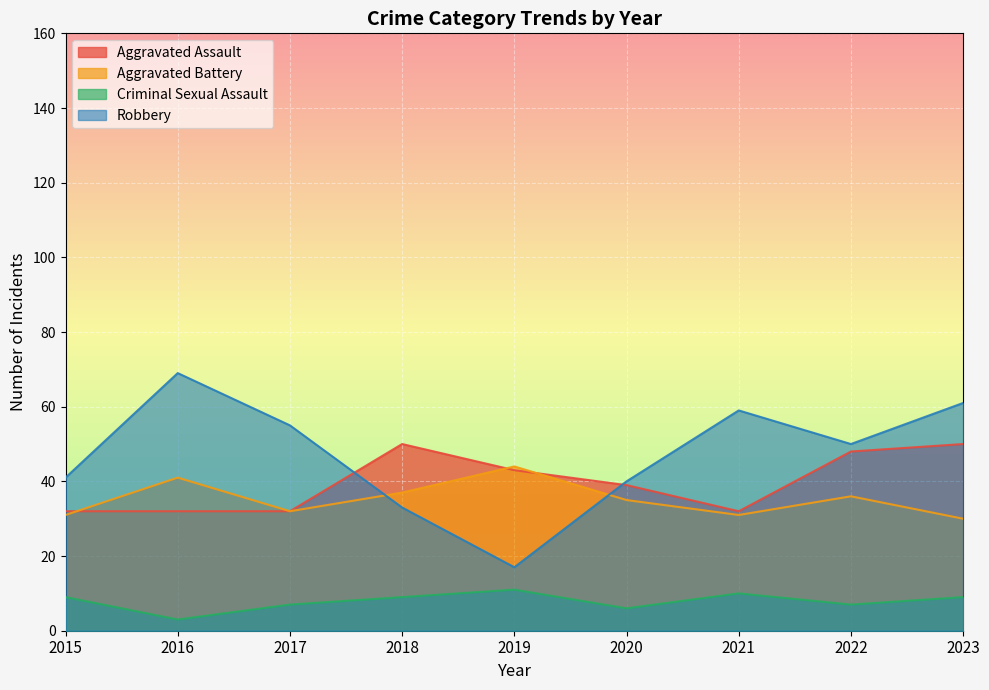

True or false: Aggravated Assault has more than 1 points higher than both neighbors.

False